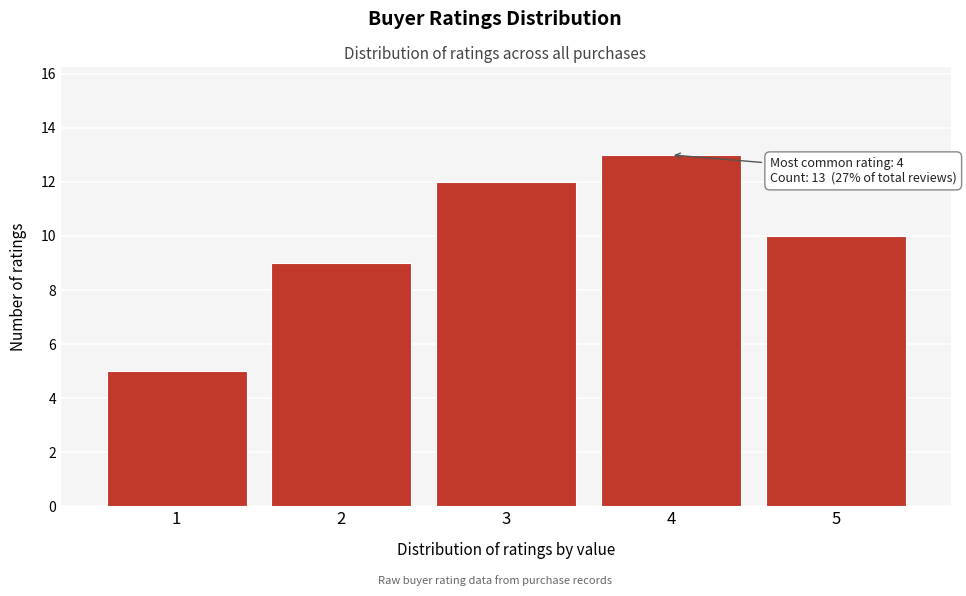

Reading left to right, extract all data points from this chart.

1=5	2=9	3=12	4=13	5=10